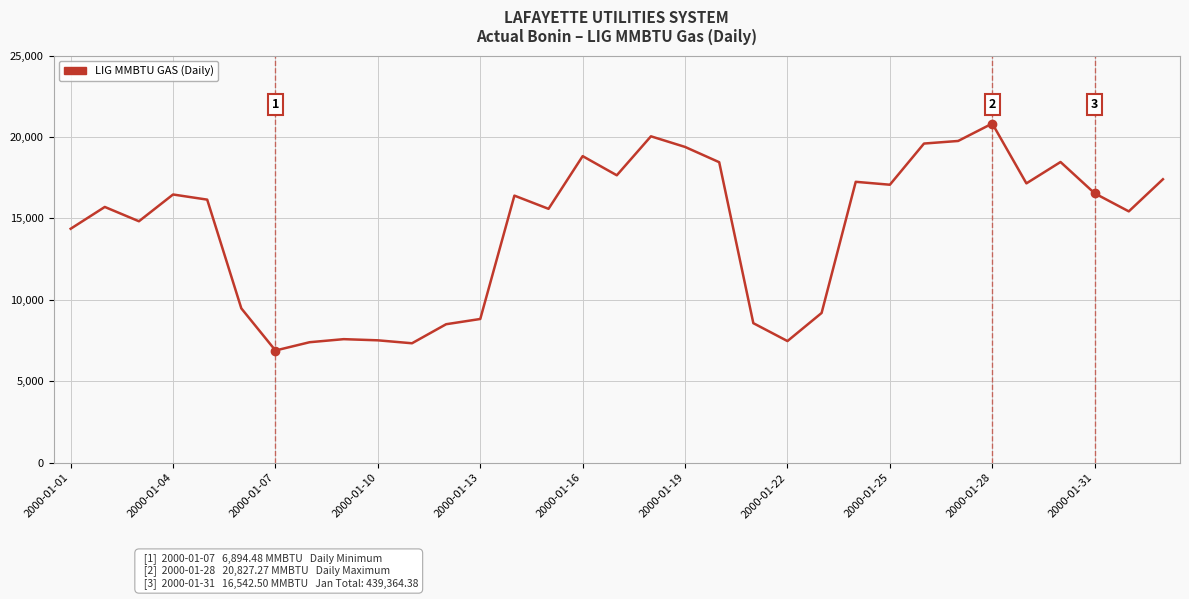

What is the maximum value shown in the chart?

20827.3